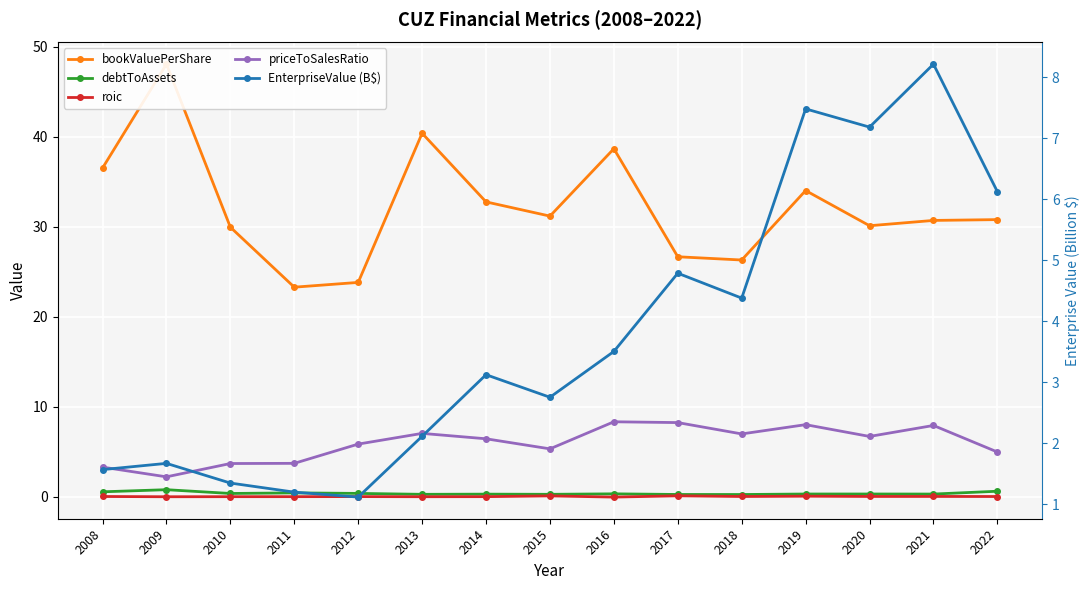

How many data points in priceToSalesRatio are less than 6?

7